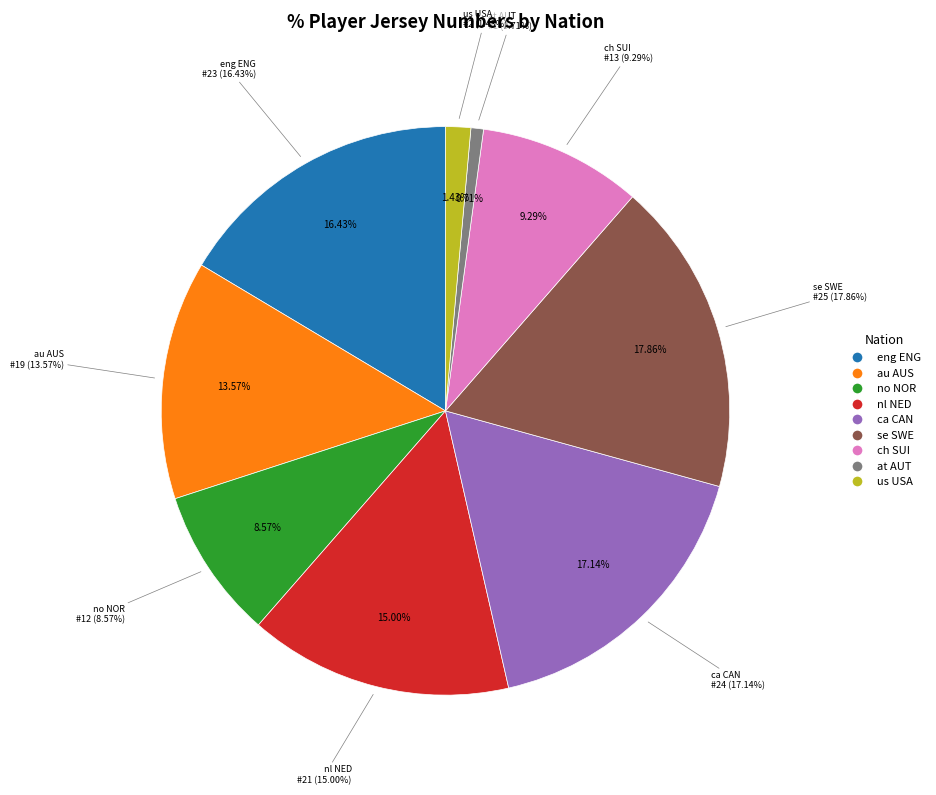

Do ca CAN and eng ENG together represent more than half of the pie?

No